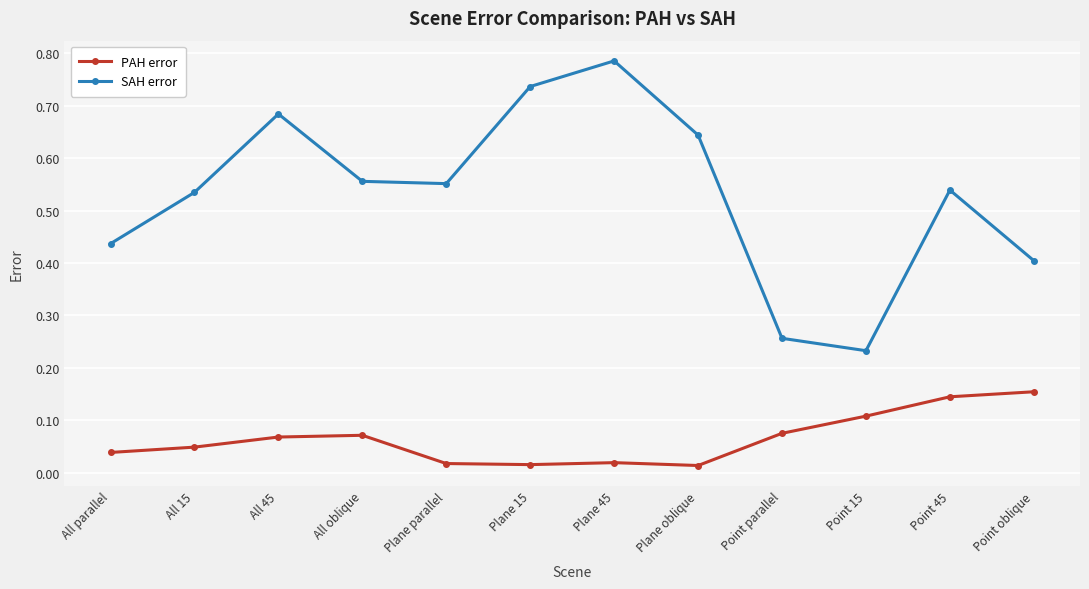

Which series changed the most between Plane 15 and Point oblique?

SAH error